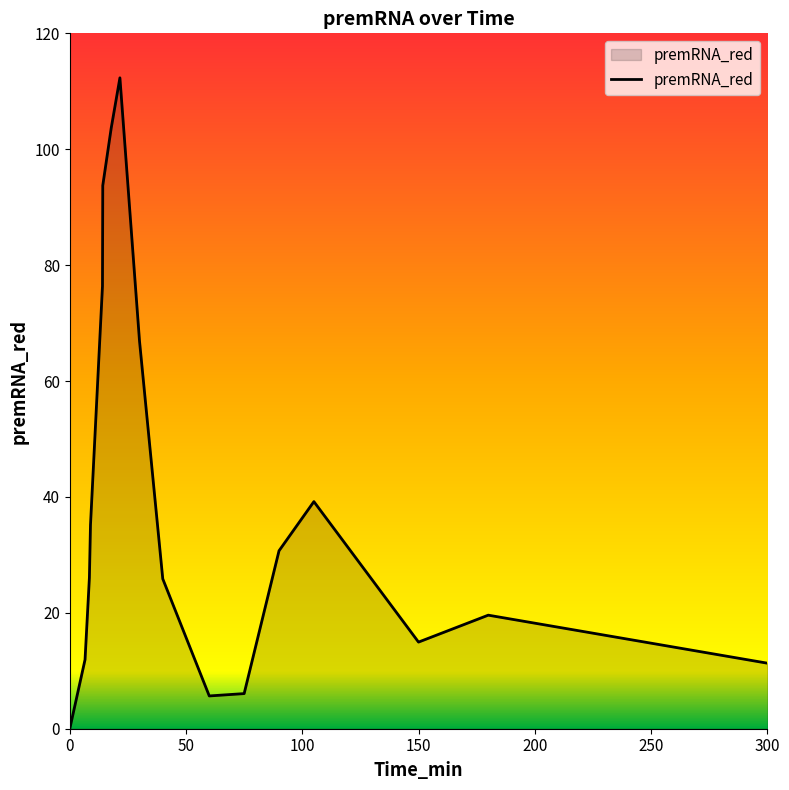

What is the difference between the maximum and minimum values?

112.3